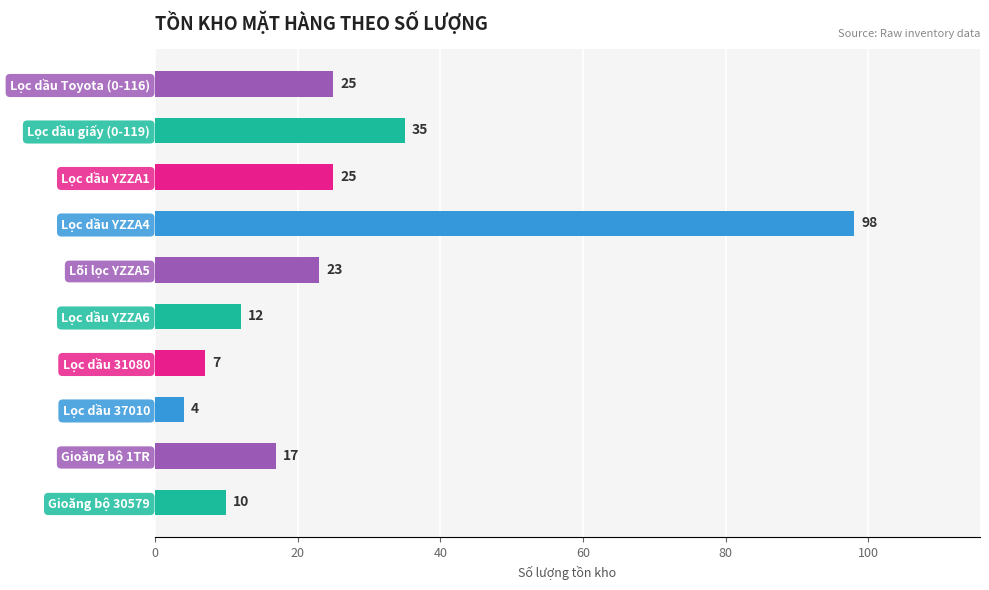

The value at Gioăng bộ 1TR is 5. True or false?

False